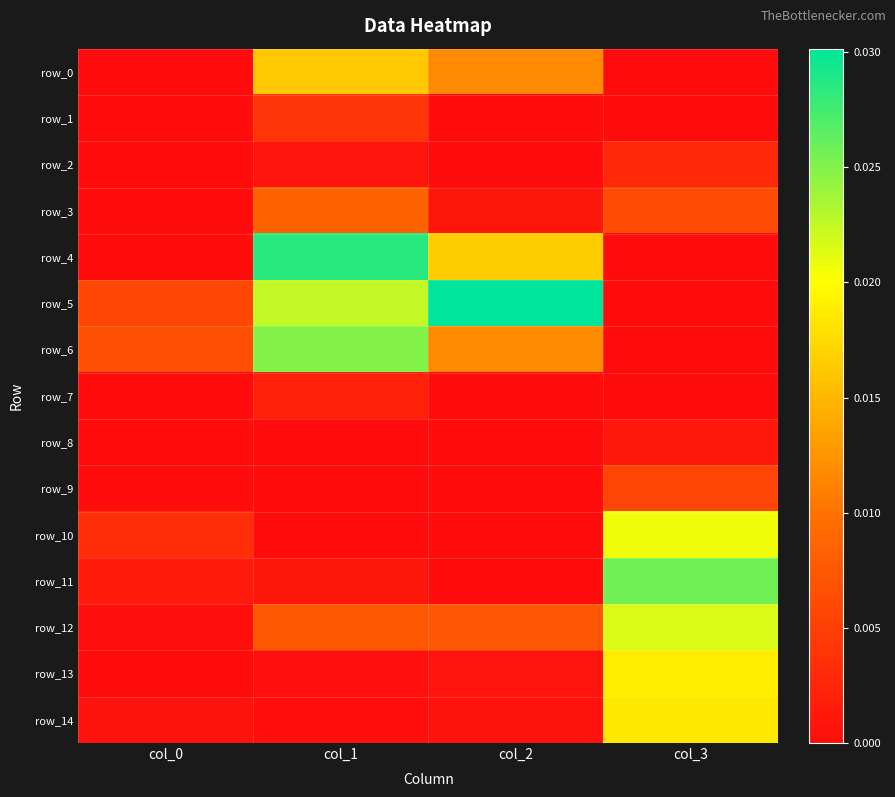

Where is row_9 nearest to the value 0?

col_1